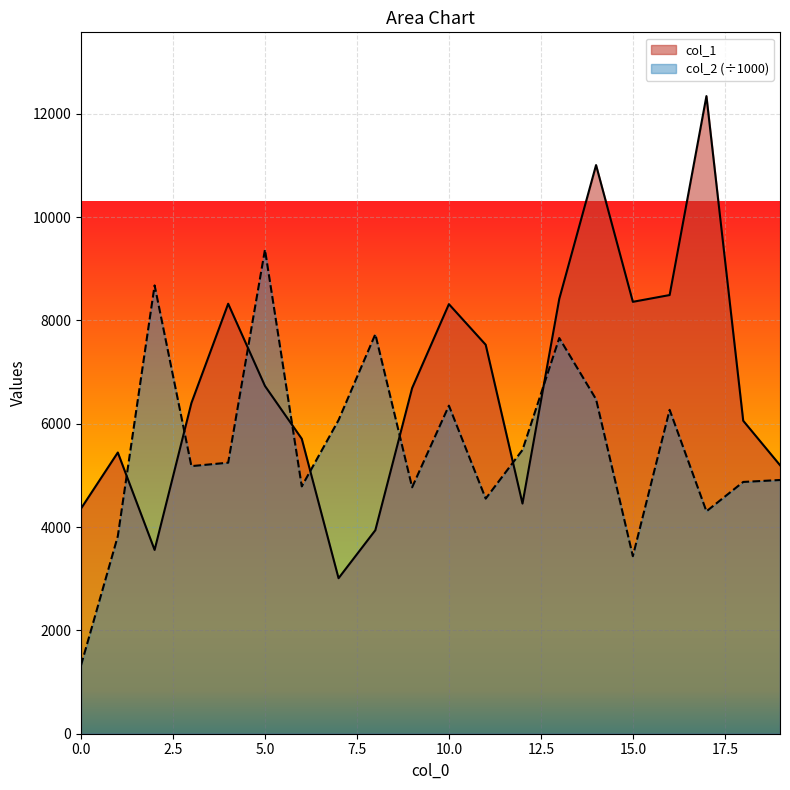

Rank the series by their maximum value, from highest to lowest.

col_1, col_2 (÷1000)